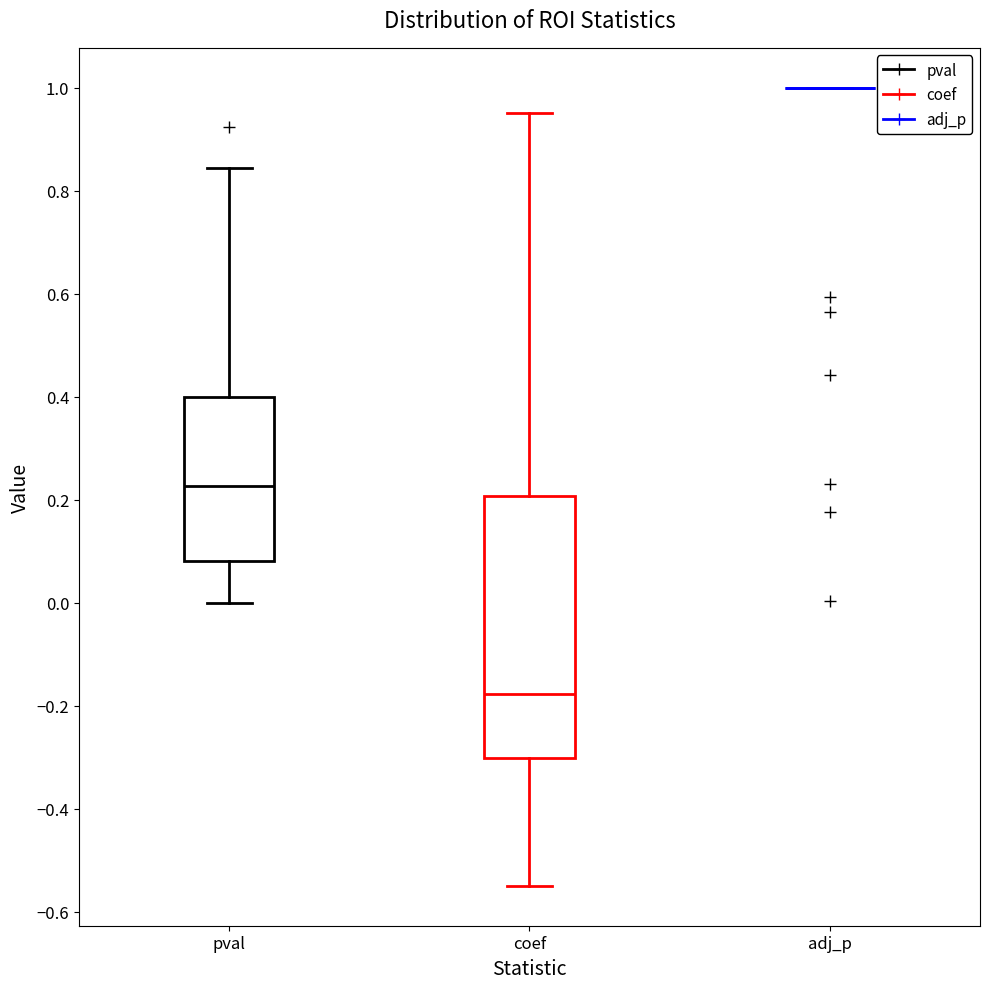

Reading left to right, transcribe this box plot: for each box, give where its median line is, the range the box spans, and where its two whiskers end, as read against the y-axis. The values are not printed on the chart, so give them approximately, as read against the axis.

pval: median 0.22, box 0.08 to 0.40, whiskers 0.00 to 0.84
coef: median -0.18, box -0.30 to 0.20, whiskers -0.54 to 0.96
adj_p: box collapsed to a line at 1.00, whiskers 1.00 to 1.00